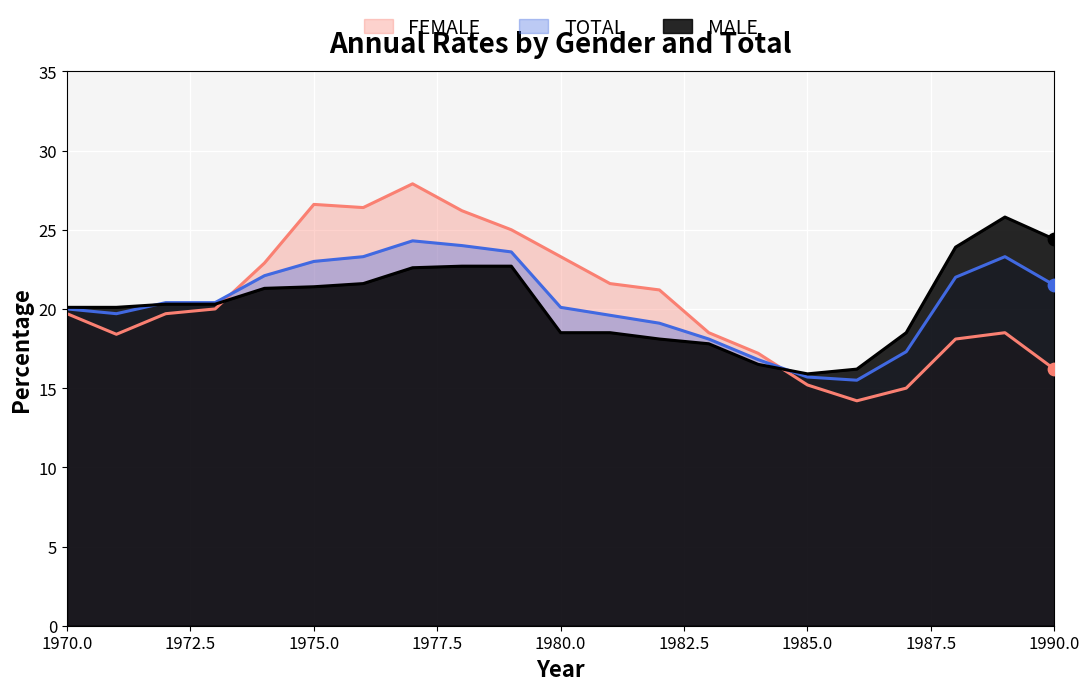

What are all the series names shown in the legend?

FEMALE, TOTAL, MALE